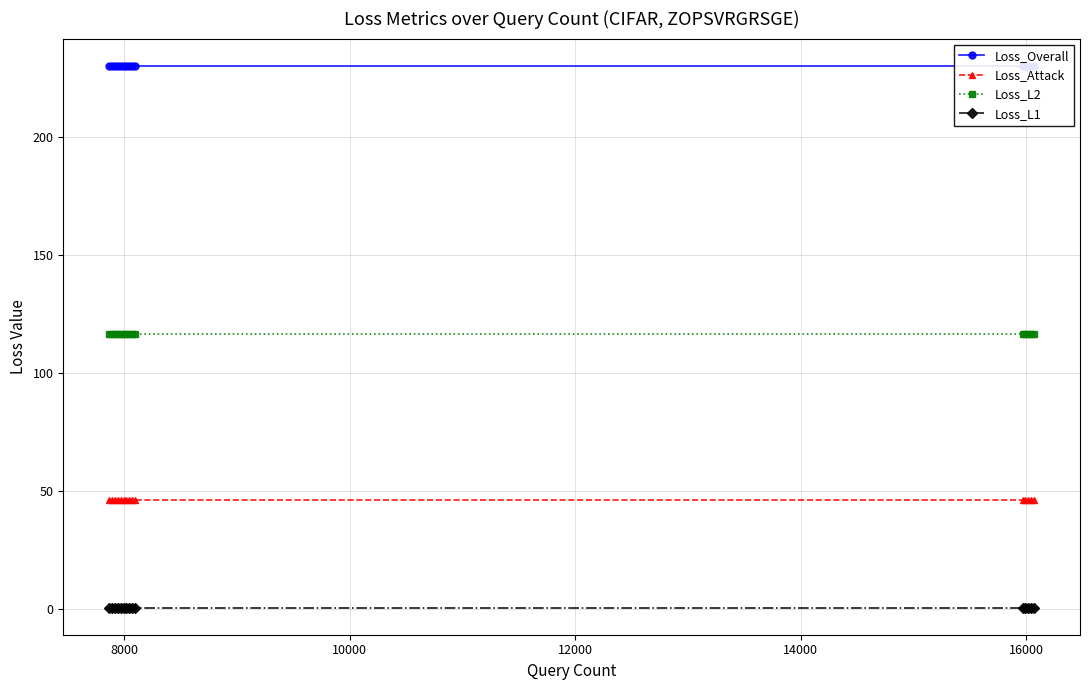

True or false: Loss_L2 and Loss_L1 intersect in this chart.

False